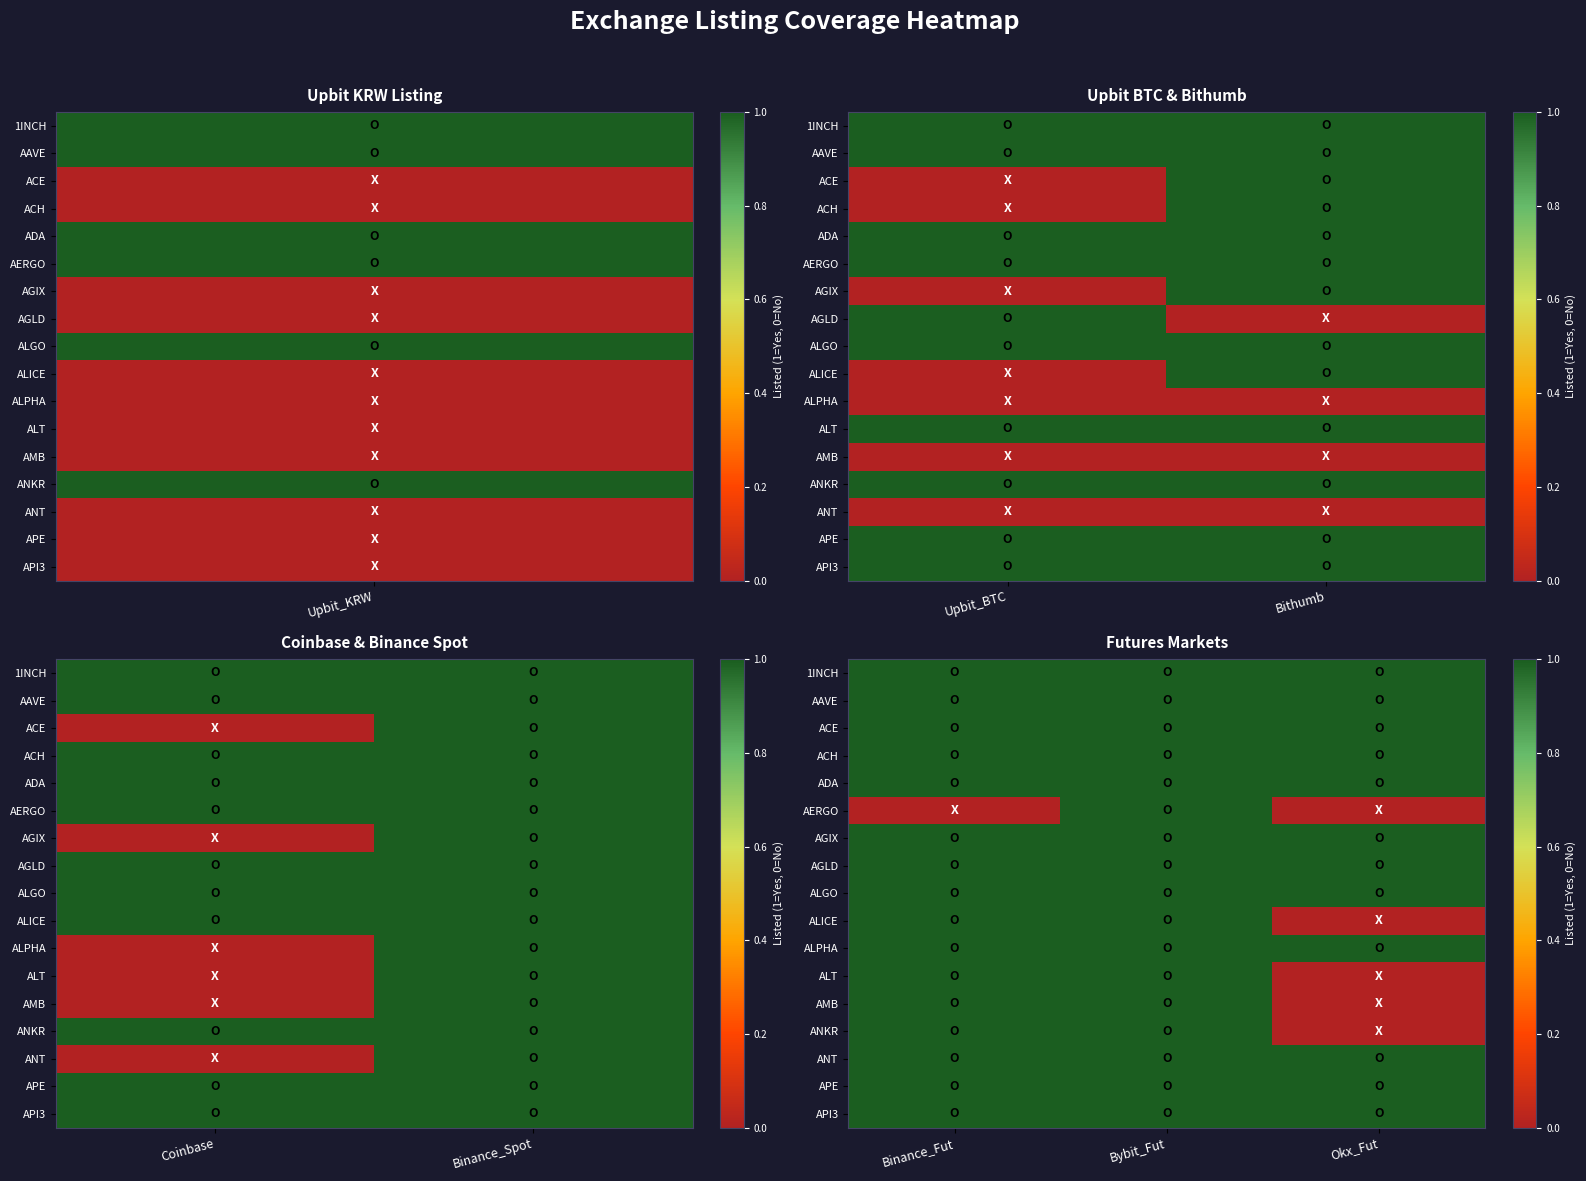

The value of ALPHA at Okx_Fut is 1. True or false?

False